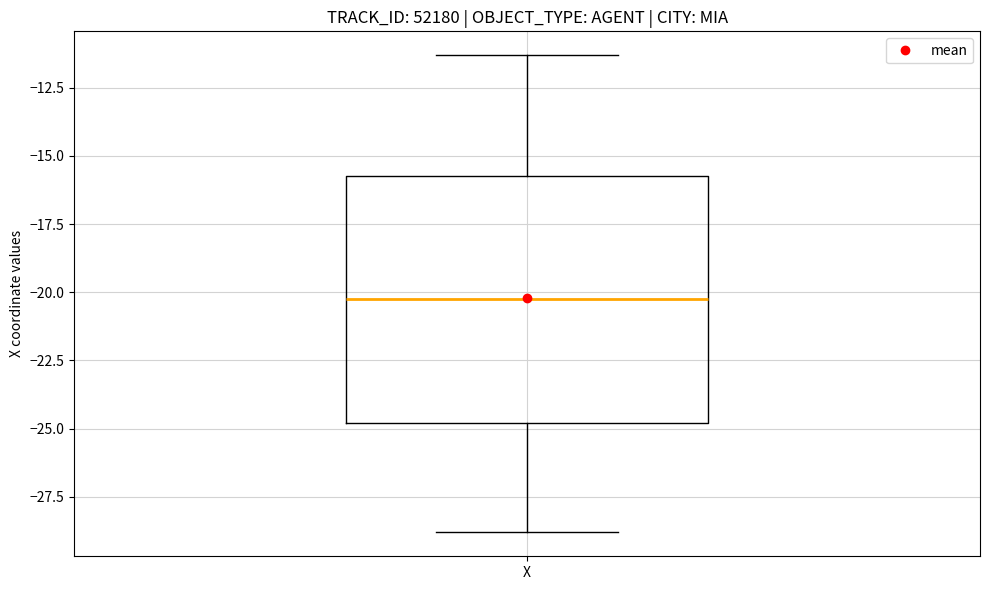

Read this box plot against the y-axis: the position of the median line, the range covered by the box, and the ends of both whiskers. The values are not printed on the chart, so give them approximately, as read against the axis.

median -20.0, box -25.0 to -16.0, whiskers -29.0 to -11.5